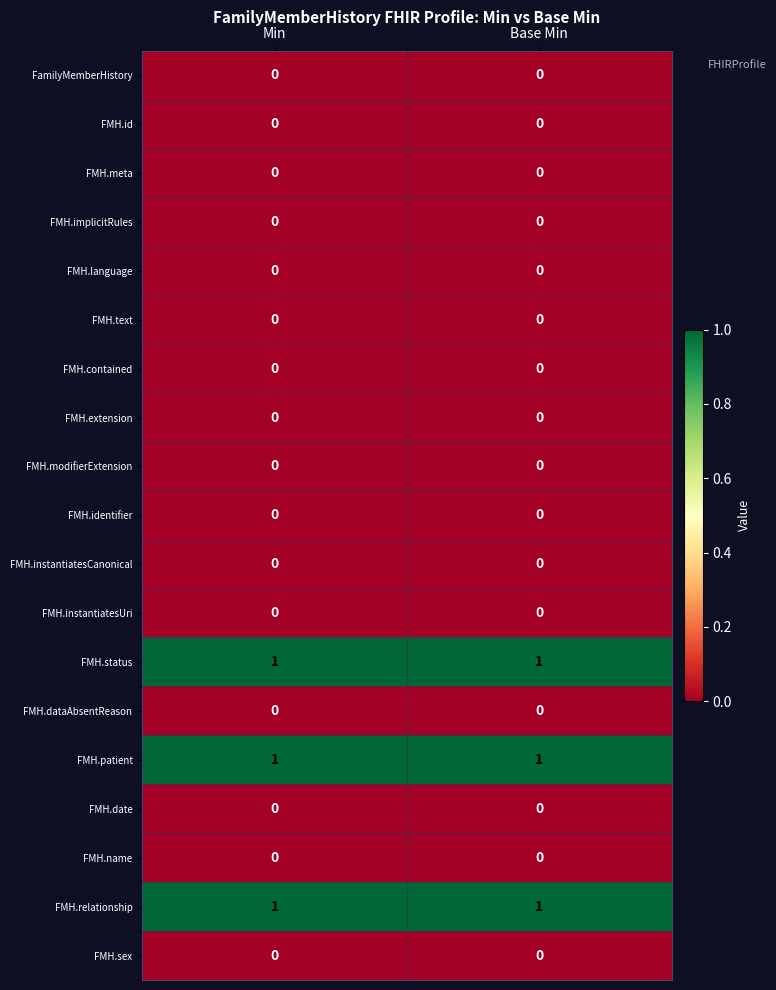

Count the number of data series in this chart.

19